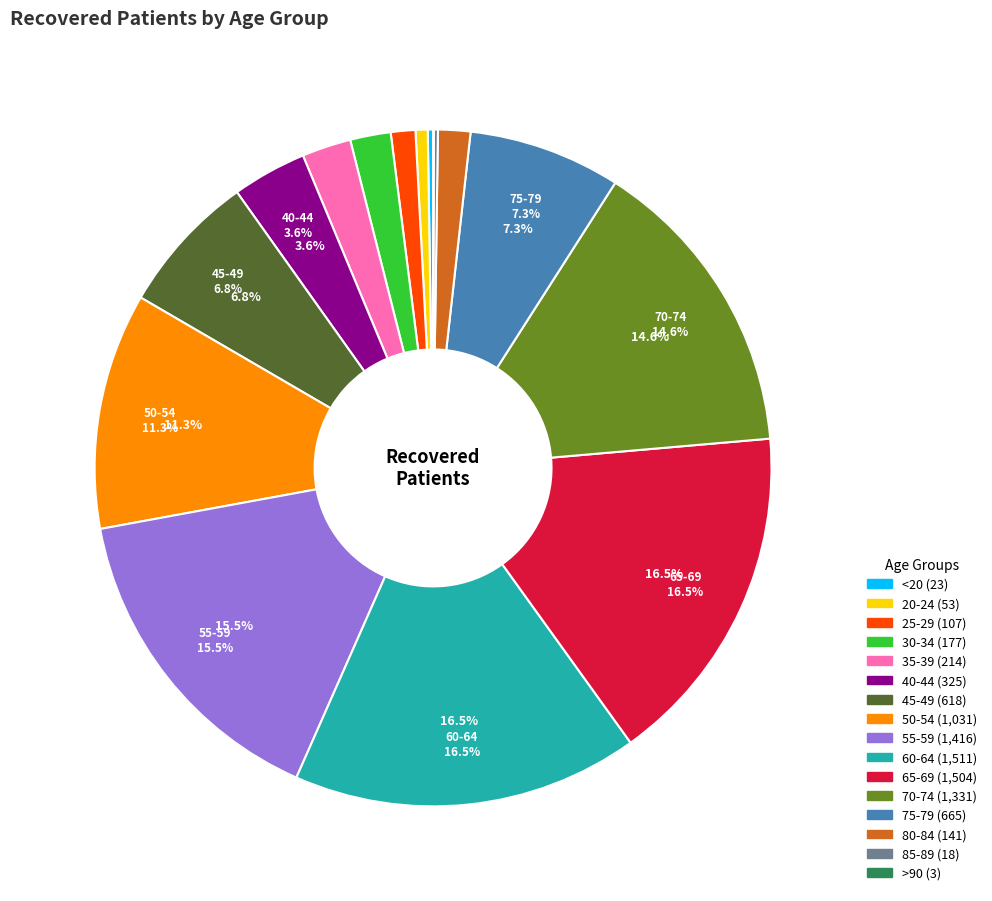

Is there a majority slice in this chart?

No